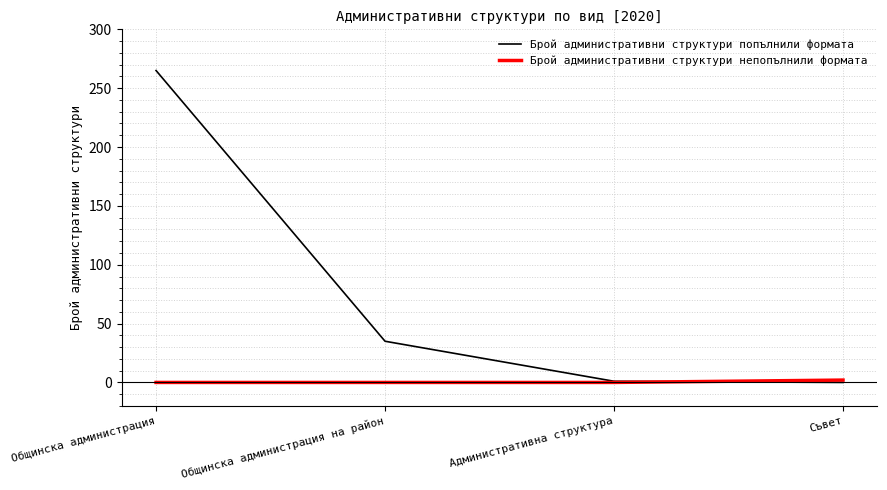

Rank the series by their average value, from lowest to highest.

Брой административни структури непопълнили формата, Брой административни структури попълнили формата